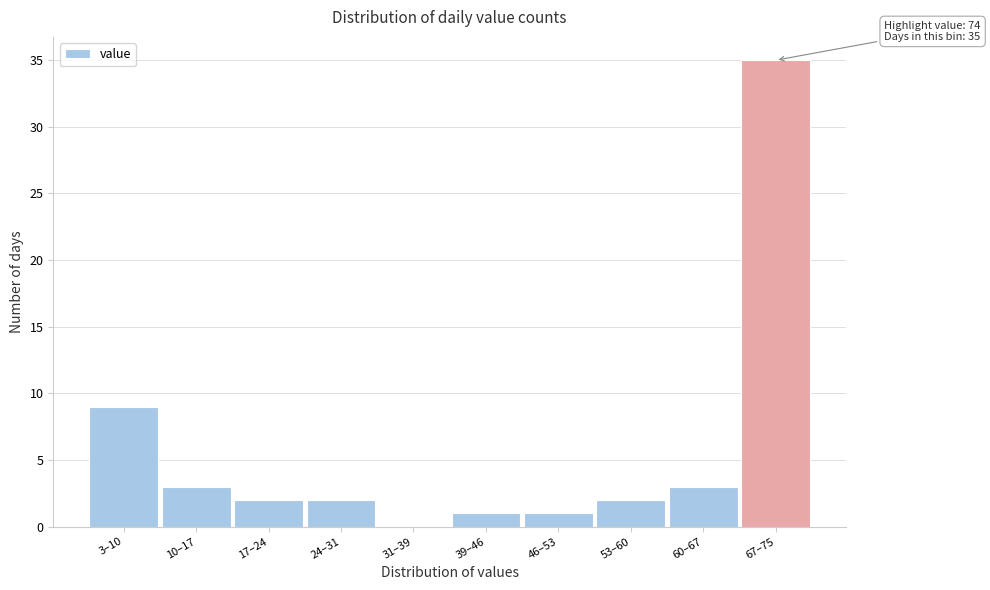

Reading left to right, list all the values displayed in this chart.

3–10=9	10–17=3	17–24=2	24–31=2	31–39=0	39–46=1	46–53=1	53–60=2	60–67=3	67–75=35